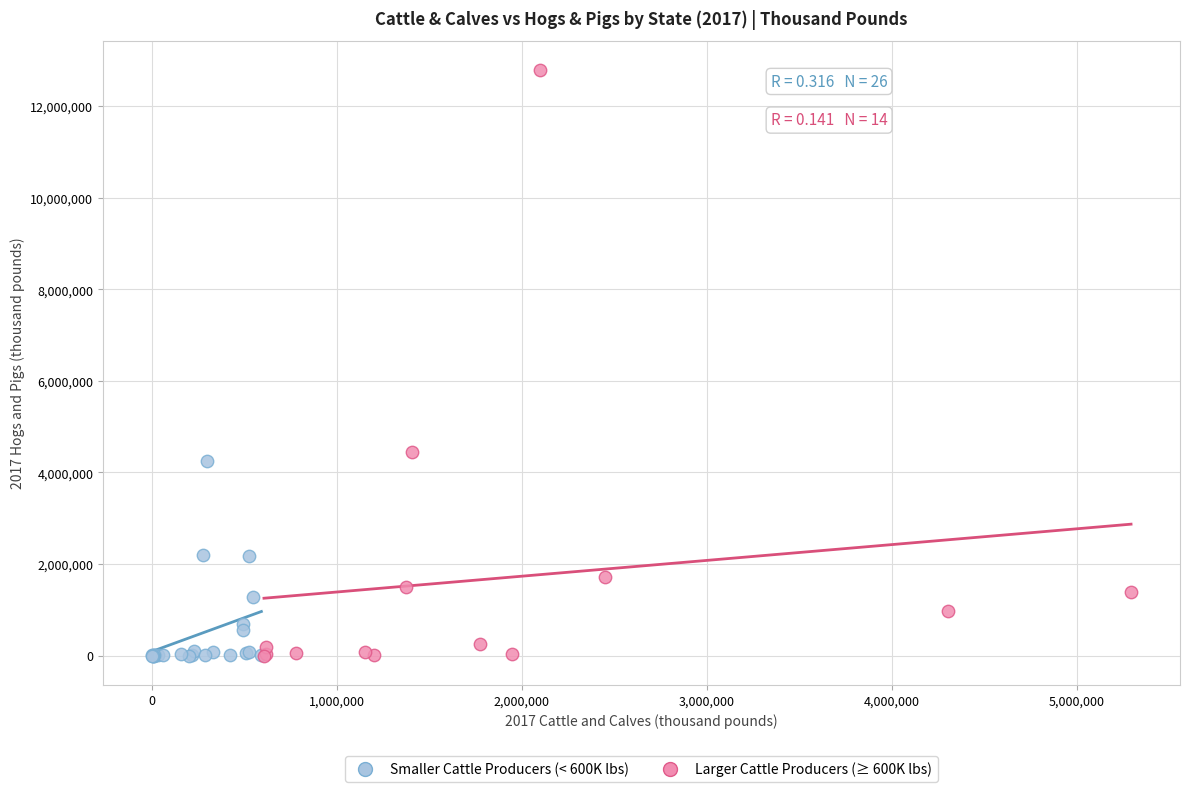

Which series has the widest spread of Y values?

Larger Cattle Producers (≥ 600K lbs)